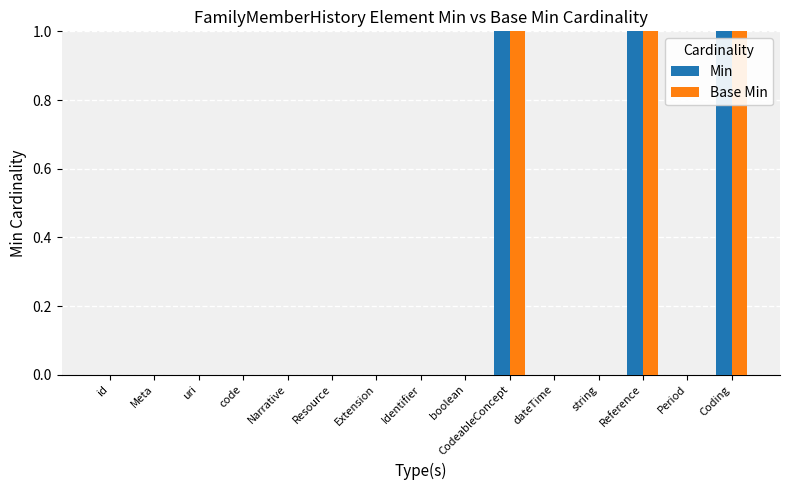

Does the chart contain stacked bars?

No